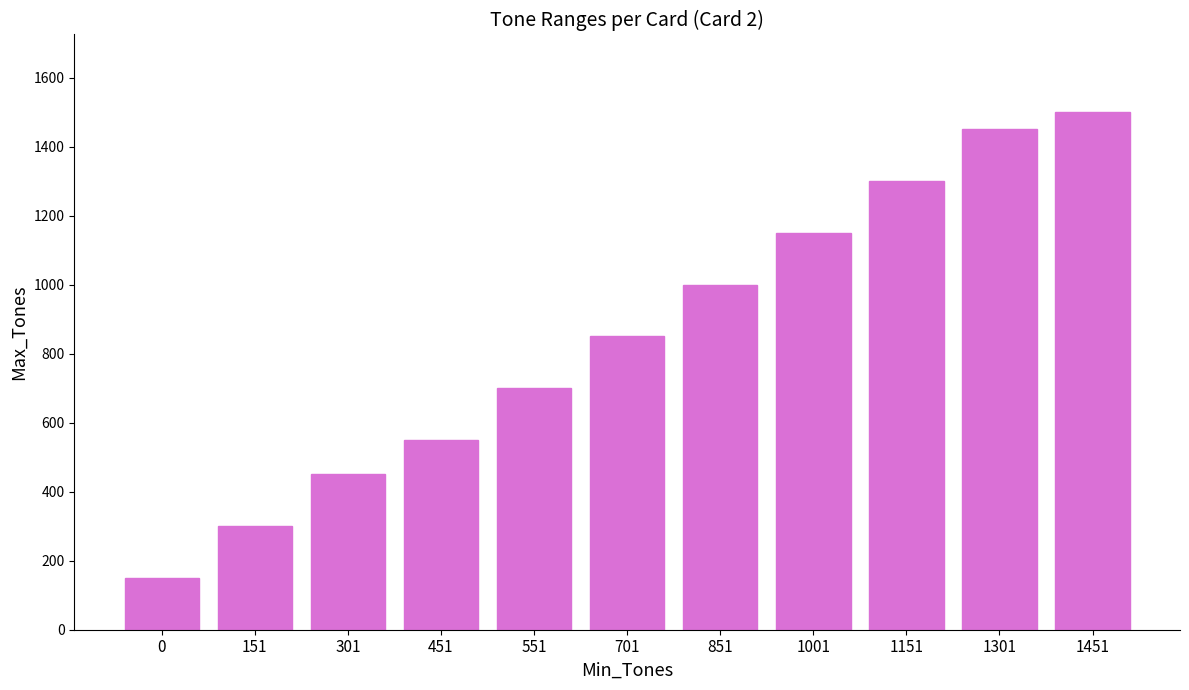

Rank the categories by value from highest to lowest.

1451, 1301, 1151, 1001, 851, 701, 551, 451, 301, 151, 0